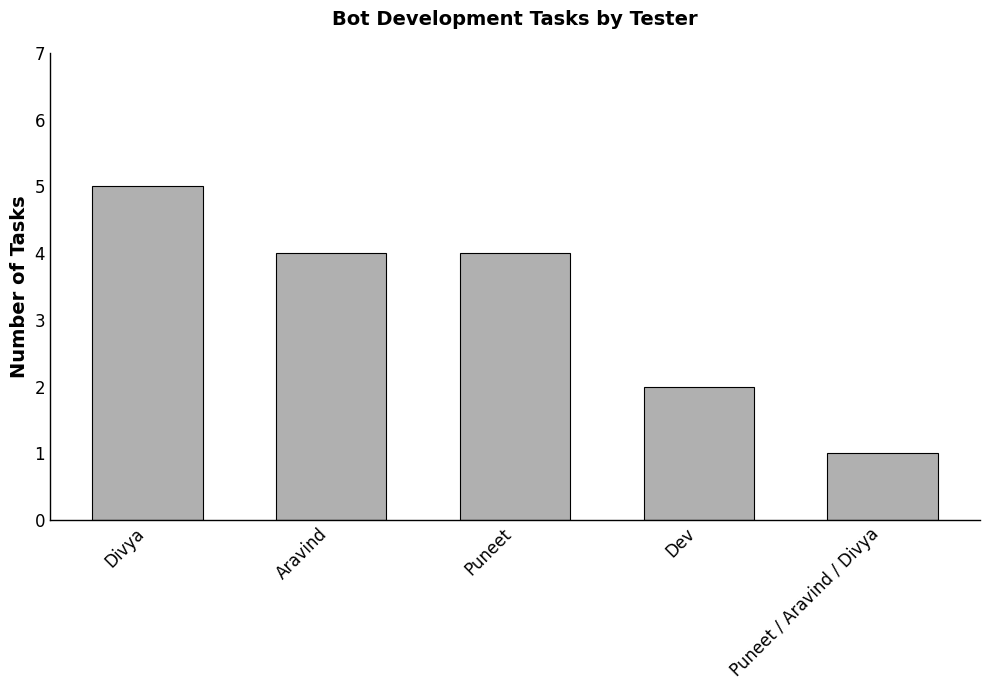

Between Aravind and Puneet / Aravind / Divya, which is larger?

Aravind